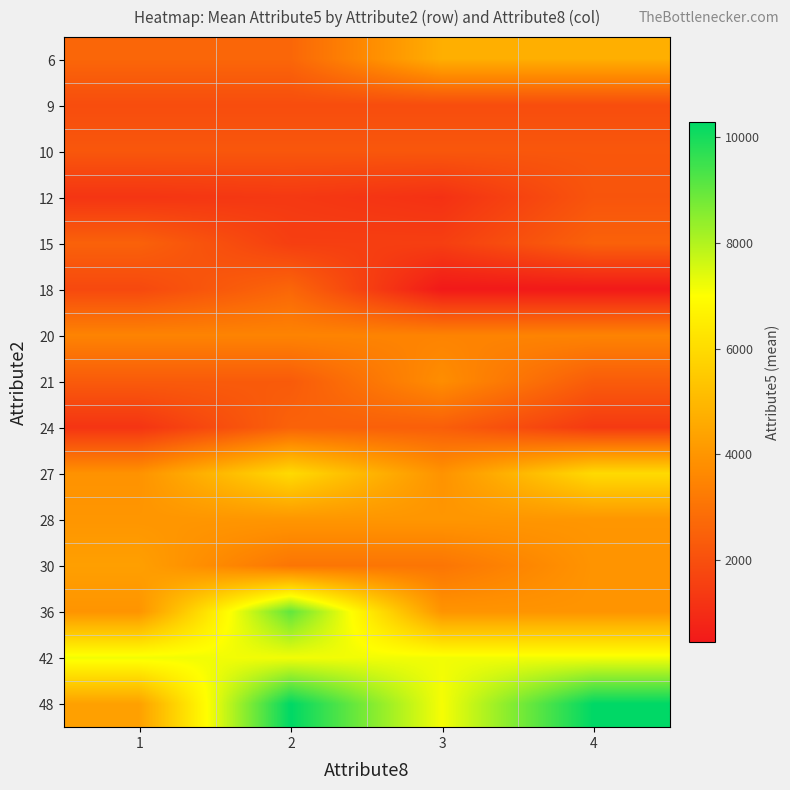

Reading left to right, transcribe all the data shown in this chart.

6: 1=2647	2=2647	3=4716	4=4716
9: 1=1919	2=1919	3=1919	4=1919
10: 1=2210	2=2210	3=2210	4=2210
12: 1=1228	2=1344	3=1123	4=2141
15: 1=2511	2=1512	3=1512	4=2511
18: 1=1800	2=2659	3=433	4=433
20: 1=3485	2=3485	3=3485	4=3485
21: 1=2319	2=2319	3=3763	4=2353
24: 1=1216	2=2538	3=2424	4=1371
27: 1=3915	2=5965	3=3915	4=5965
28: 1=4006	2=4006	3=4006	4=4006
30: 1=4280	2=3077	3=3077	4=3959
36: 1=3959	2=9034	3=3959	4=3959
42: 1=7174	2=7174	3=7174	4=7174
48: 1=4308	2=10297	3=7119	4=10297